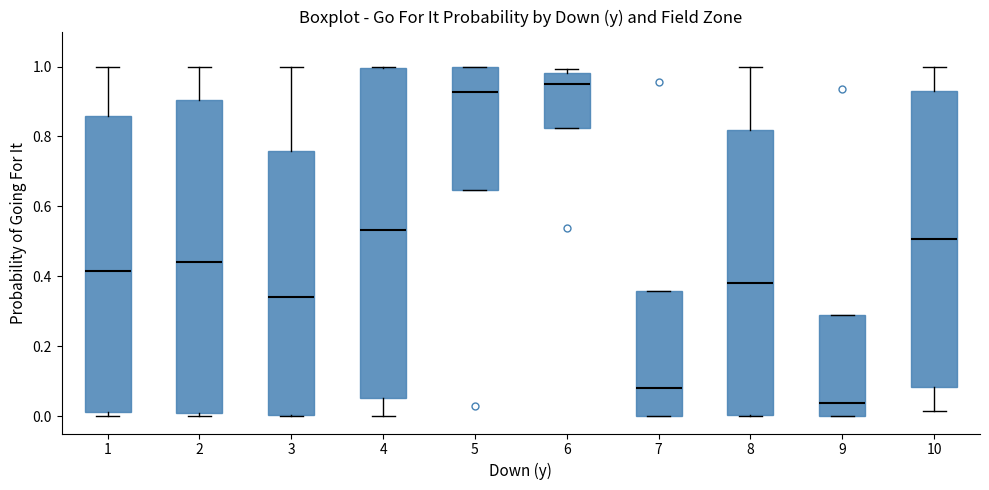

Reading left to right, read every box against the y-axis: the position of its median line, the range the box covers, and the ends of its whiskers. The values are not printed on the chart, so give them approximately, as read against the axis.

1: median 0.42, box 0.02 to 0.86, whiskers 0.00 to 1.00
2: median 0.44, box 0.00 to 0.90, whiskers 0.00 (just below the box's lower edge) to 1.00
3: median 0.34, box 0.00 to 0.76, whiskers 0.00 to 1.00
4: median 0.54, box 0.06 to 1.00, whiskers 0.00 to 1.00
5: median 0.92, box 0.64 to 1.00, whiskers 0.64 to 1.00
6: median 0.94, box 0.82 to 0.98, whiskers 0.82 to 1.00
7: median 0.08, box 0.00 to 0.36, whiskers 0.00 to 0.36
8: median 0.38, box 0.00 to 0.82, whiskers 0.00 to 1.00
9: median 0.04, box 0.00 to 0.28, whiskers 0.00 to 0.28
10: median 0.50, box 0.08 to 0.94, whiskers 0.02 to 1.00